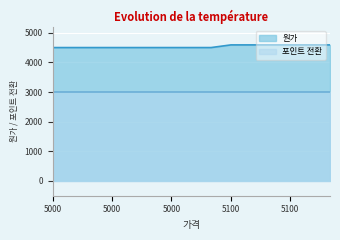

What is the difference between the maximum and second lowest values?

90